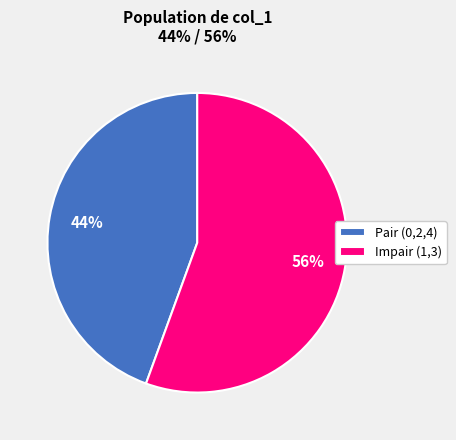

True or false: Pair (0,2,4) accounts for 58% of the total.

False